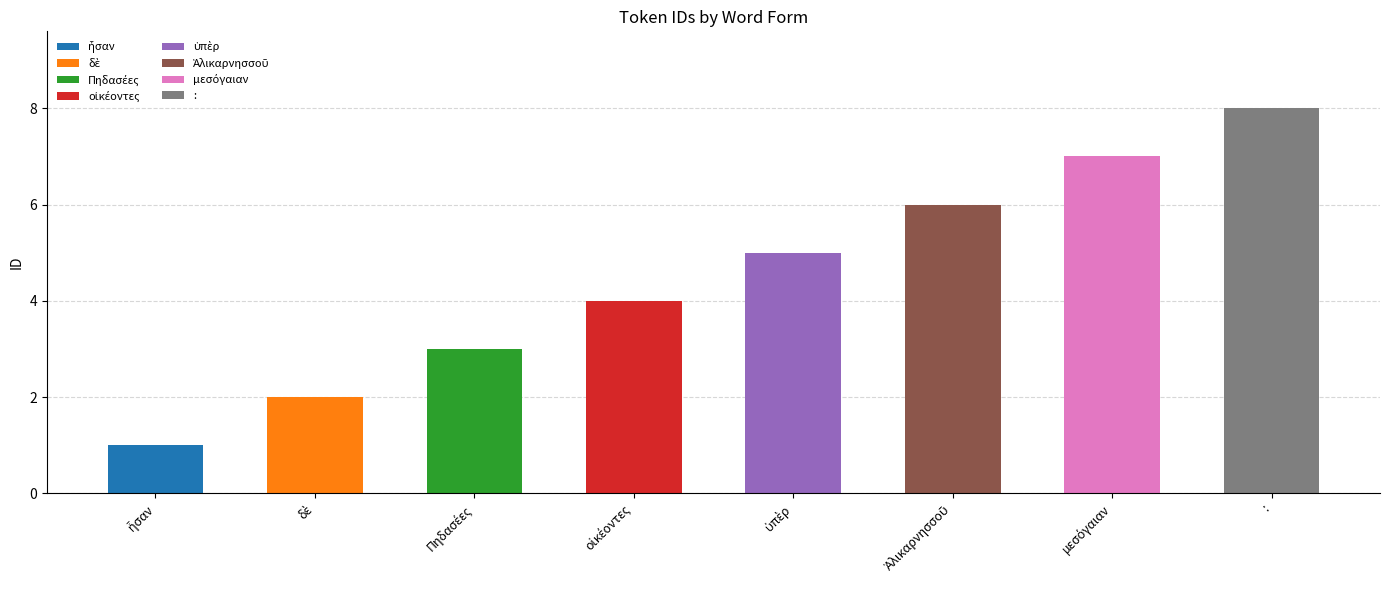

What is the ratio of the value at ἦσαν to the value at ὑπὲρ?

0.2